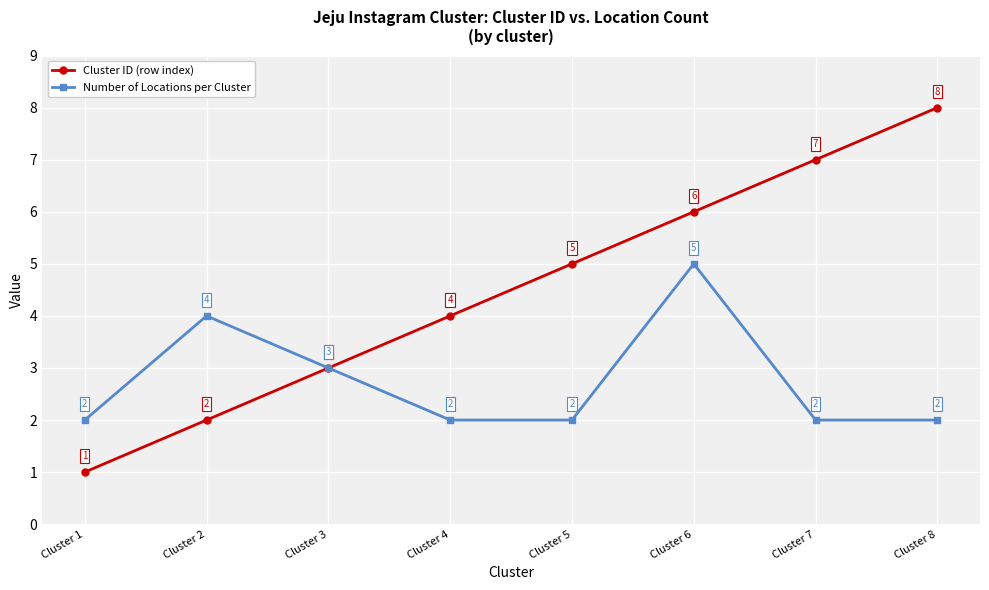

Reading left to right, what are all the values shown in this chart?

Cluster ID (row index): Cluster 1=1	Cluster 2=2	Cluster 3=3	Cluster 4=4	Cluster 5=5	Cluster 6=6	Cluster 7=7	Cluster 8=8
Number of Locations per Cluster: Cluster 1=2	Cluster 2=4	Cluster 3=3	Cluster 4=2	Cluster 5=2	Cluster 6=5	Cluster 7=2	Cluster 8=2